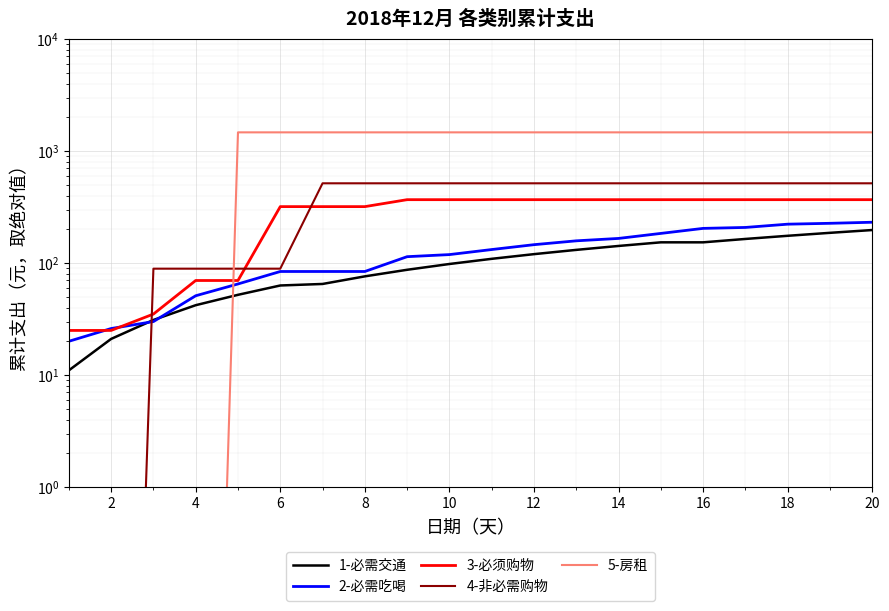

The 3-必须购物 series shows 367.8 at 20. True or false?

True